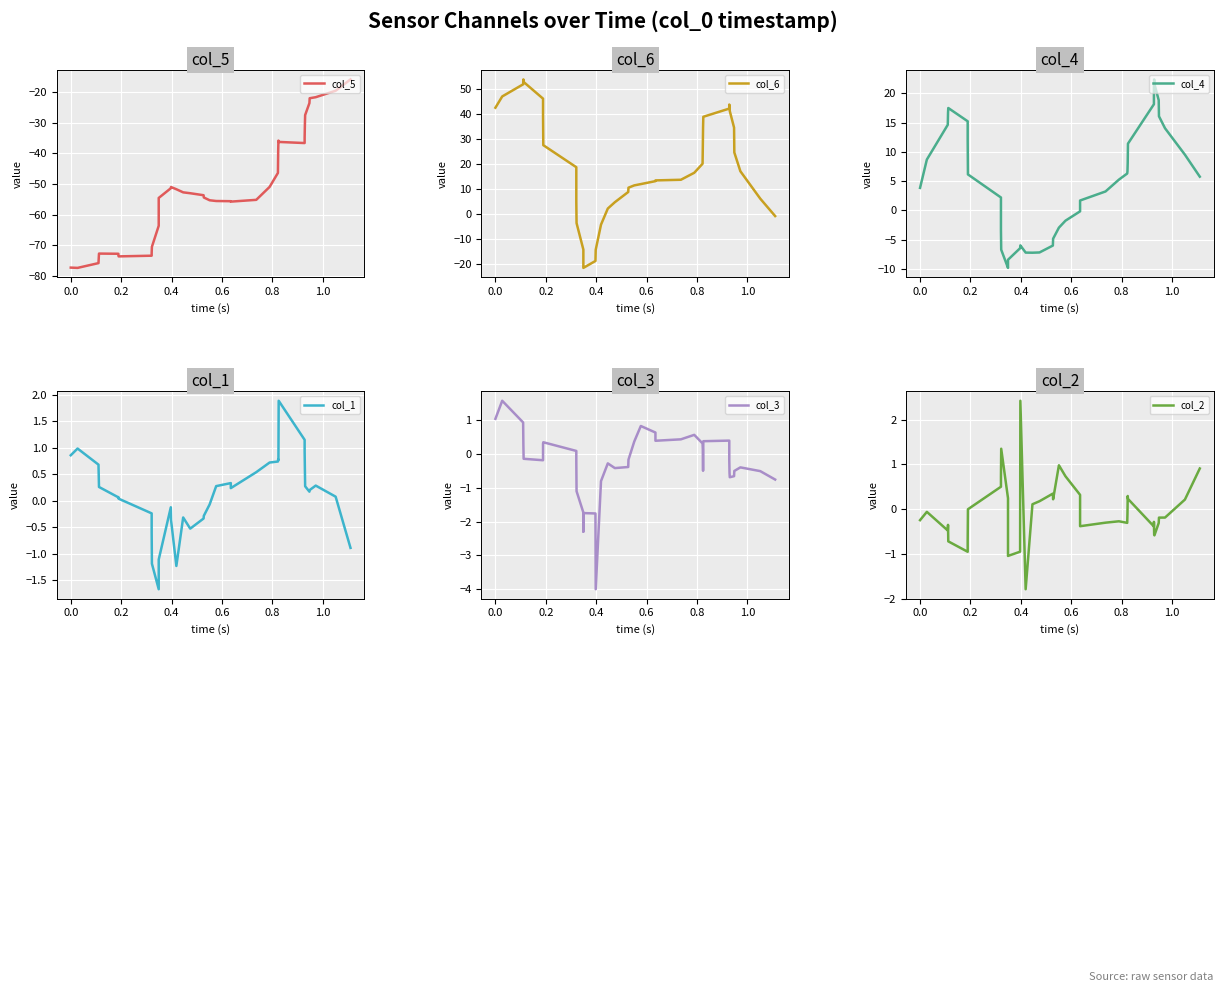

How many negative values does the col_1 series have?

15